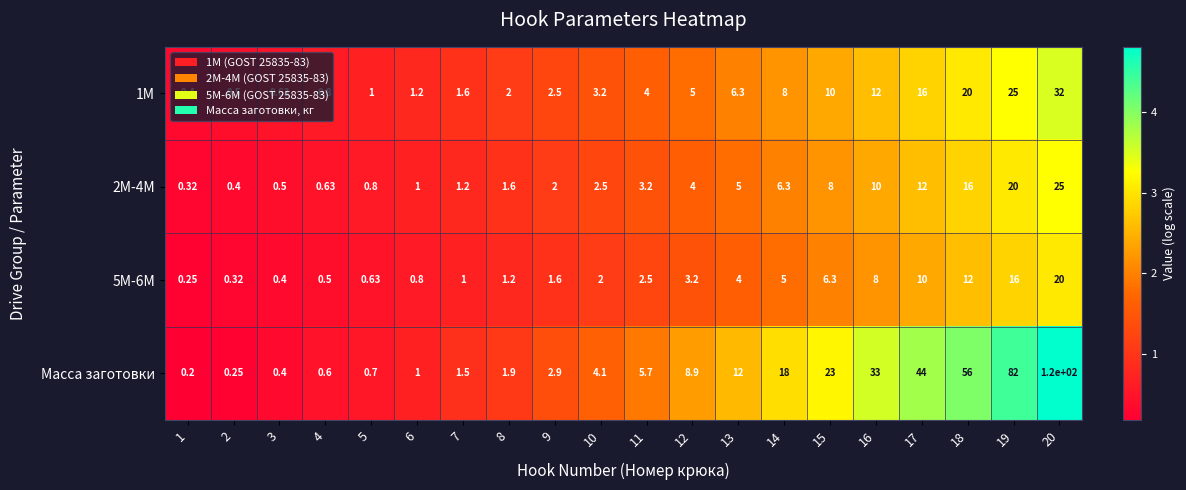

Which series has the widest spread of values?

Масса заготовки